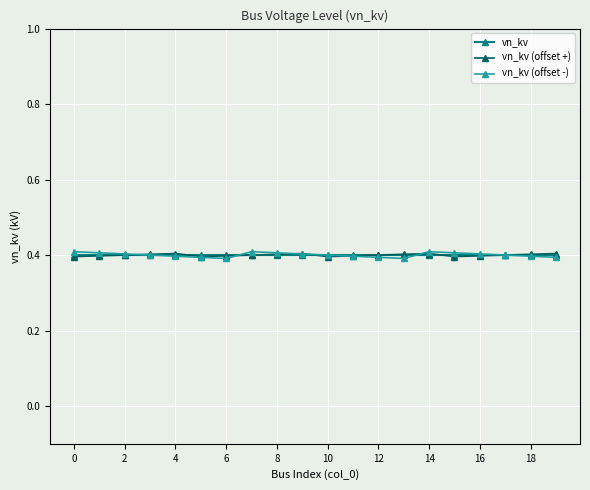

At how many categories does at least one series exceed 0?

20